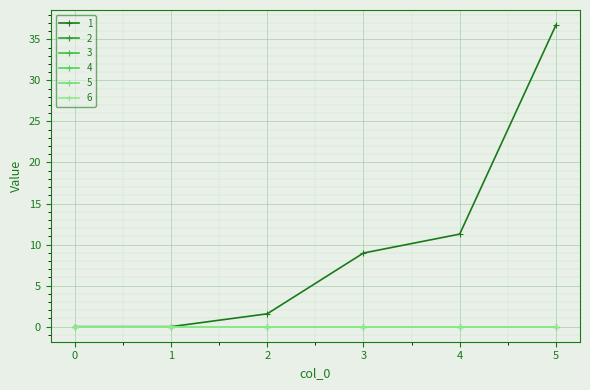

Does the chart have visible grid lines?

Yes